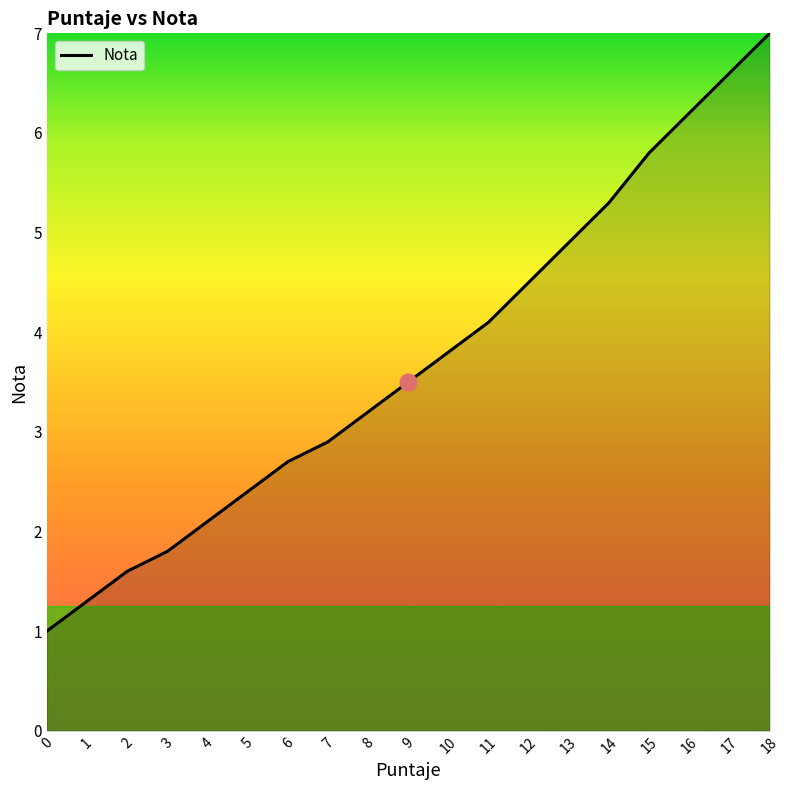

What is the sum of the values at 10 and 15?

9.6